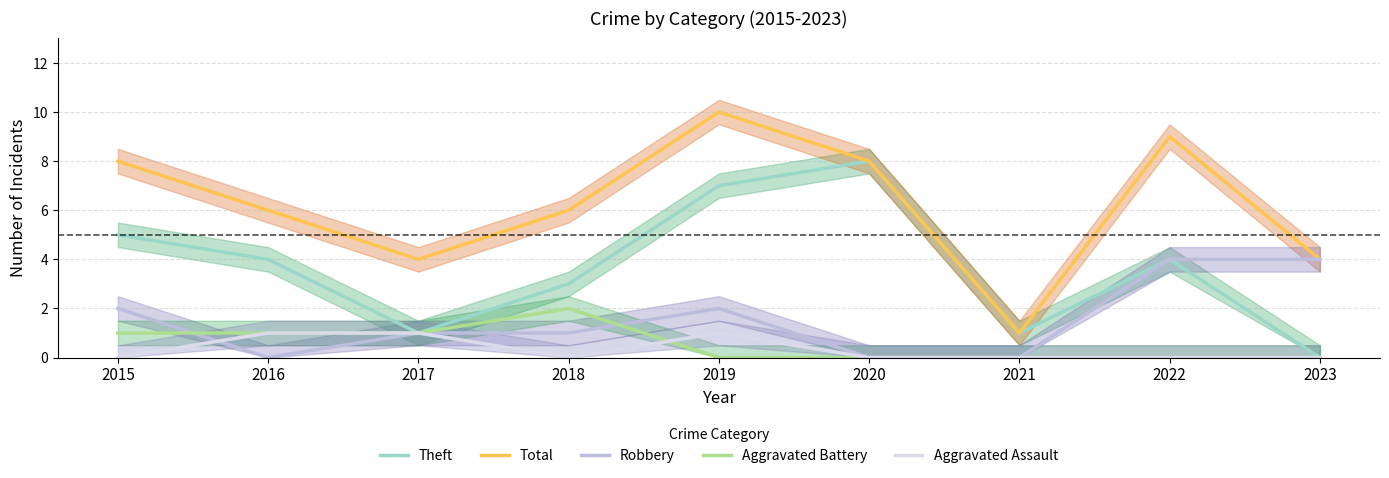

What is the difference between the Aggravated Battery values at 2018 and 2021?

2